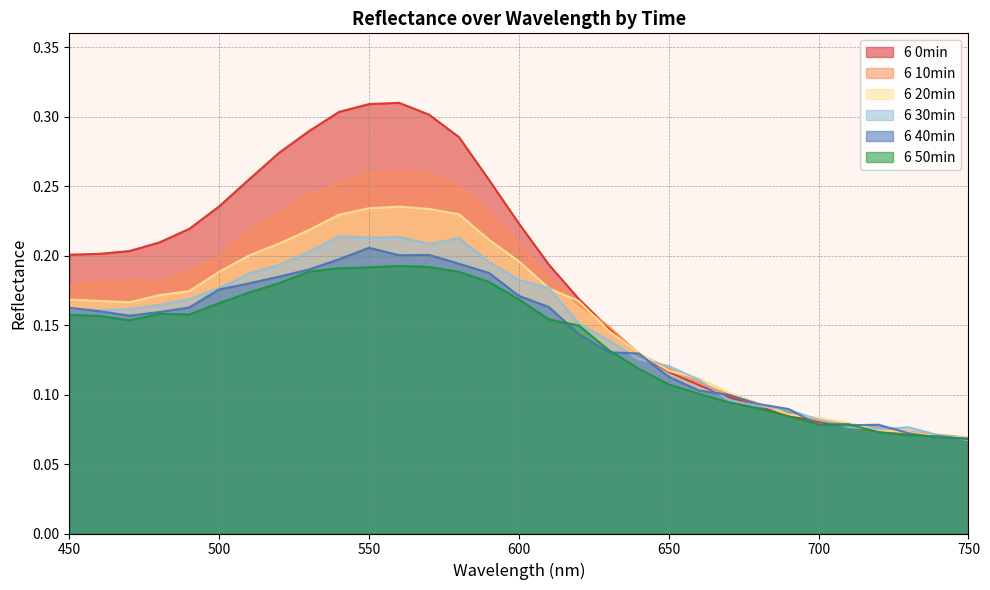

How many 6 40min values are between 0 and 1?

31